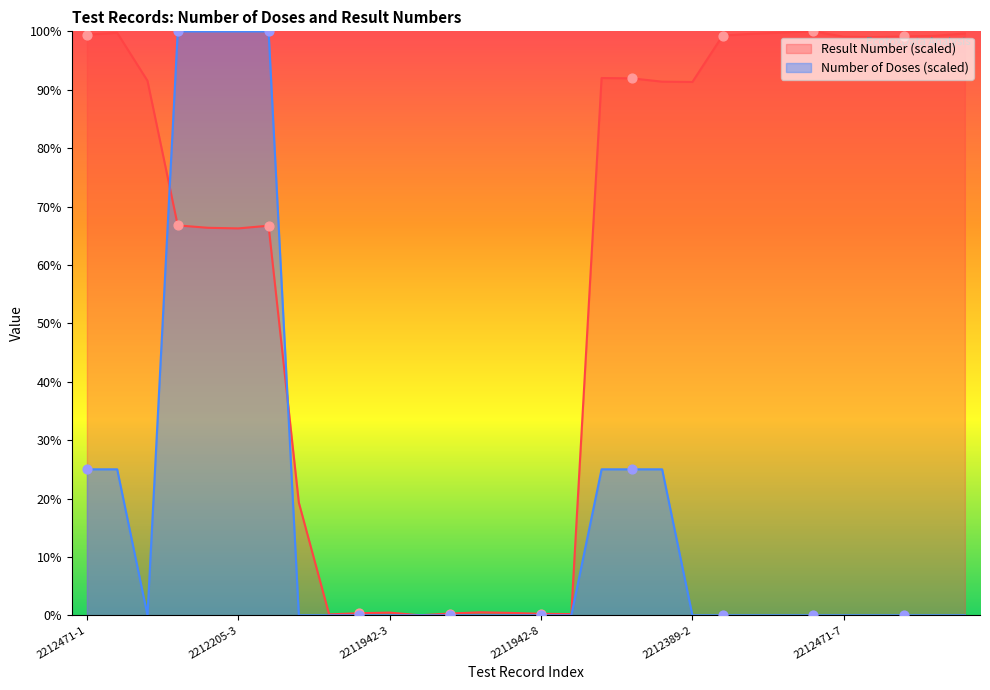

Which series contains the highest Y value?

Number of Doses